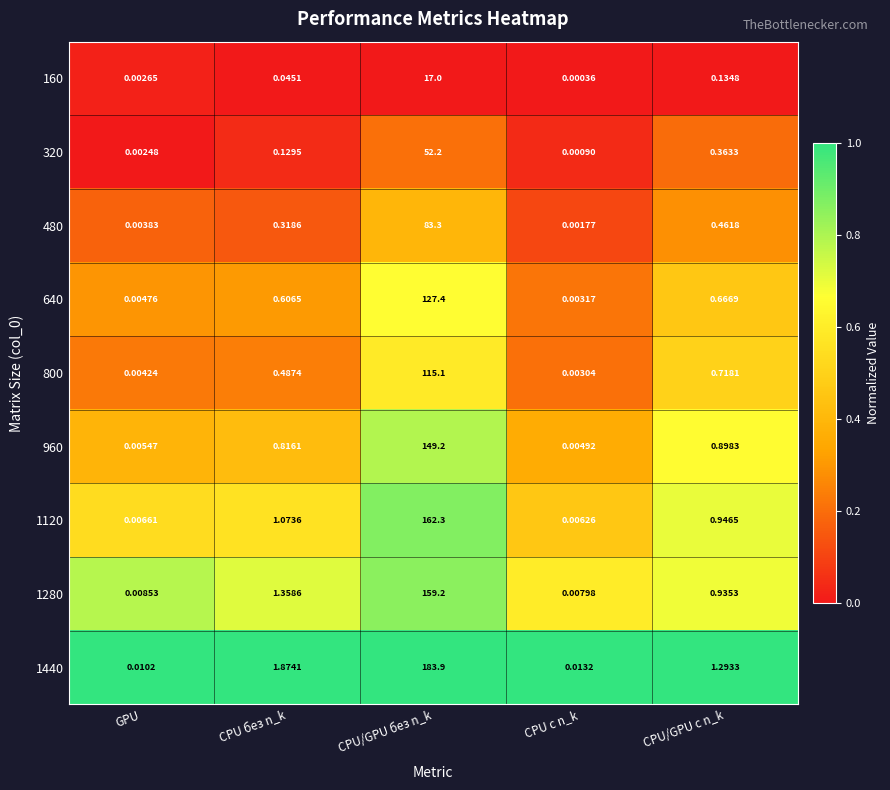

Which category has the lowest value across all series?

CPU с n_k